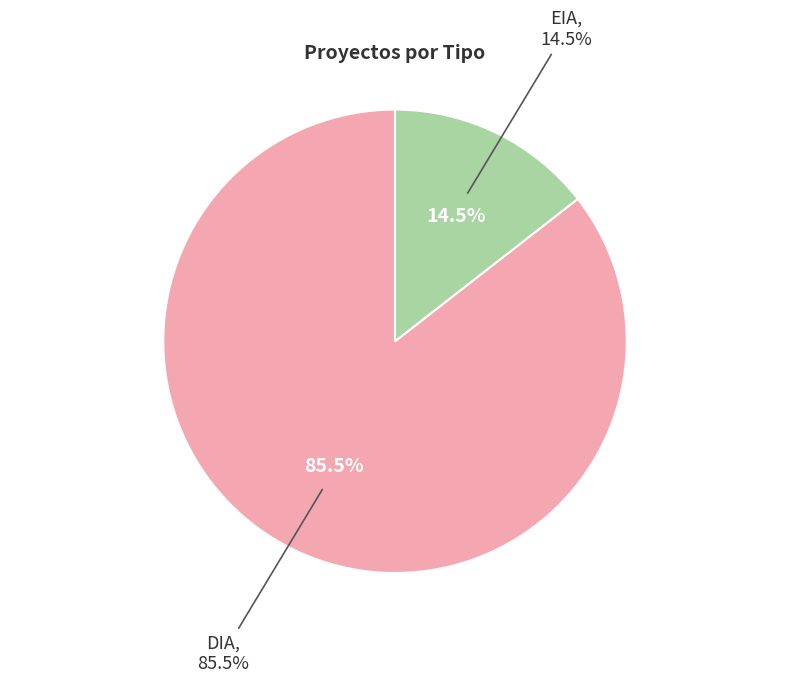

Which category has the smallest portion of the pie?

EIA